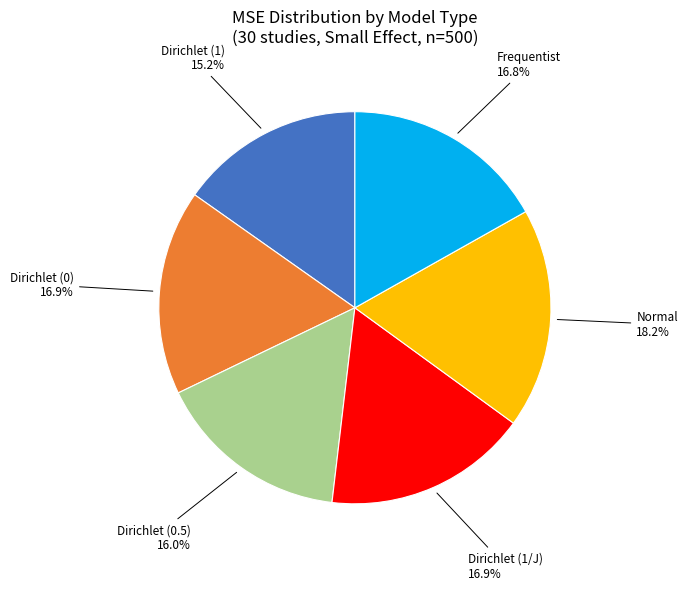

Does any single category account for the majority?

No